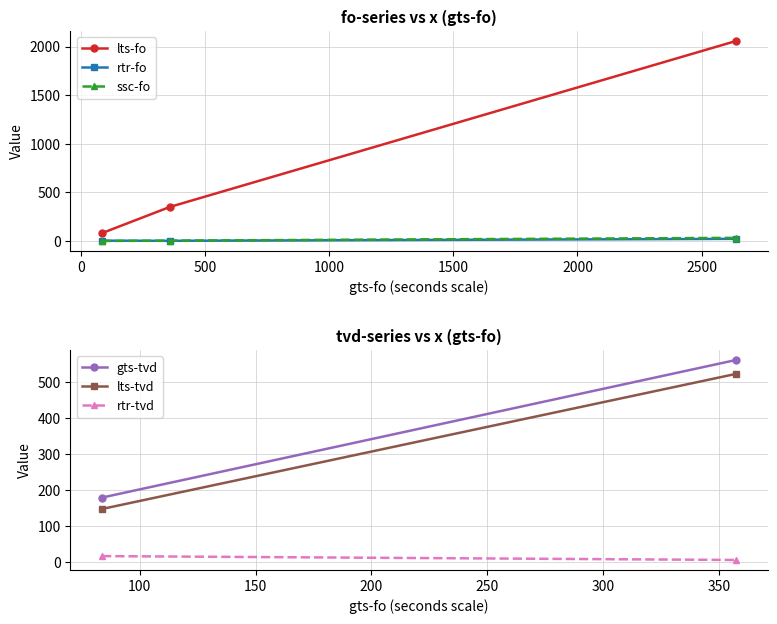

What is the lowest value of the lts-fo series?

81.0